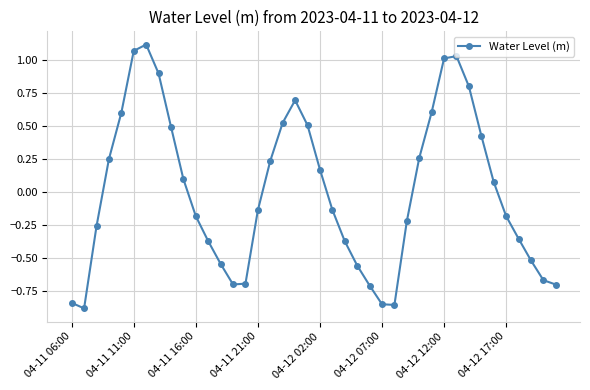

How many interior local peaks (higher than both neighbors) does the data have?

3